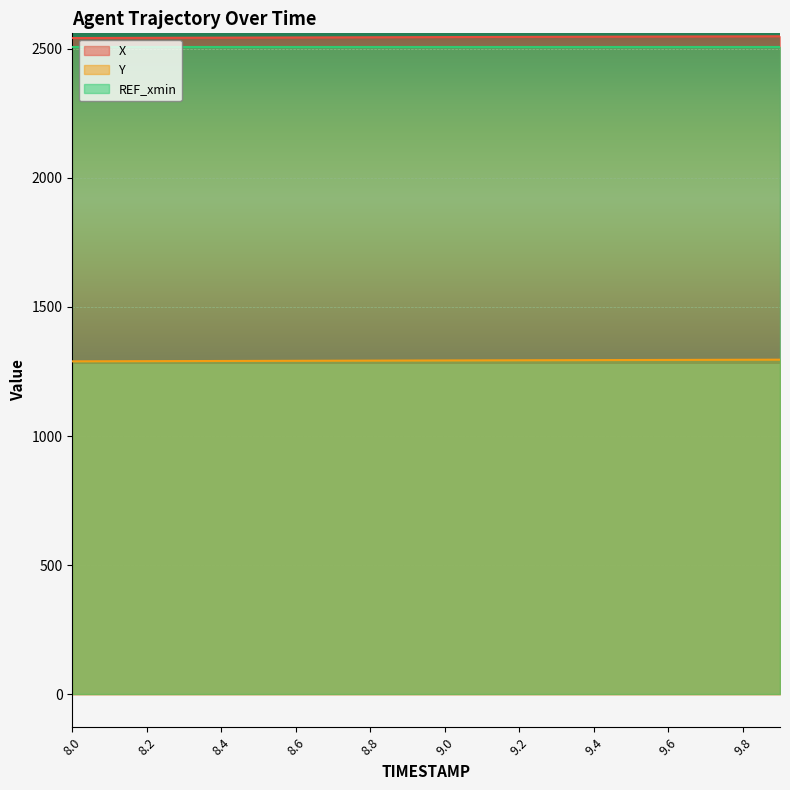

How many values in the X series exceed 2545?

11